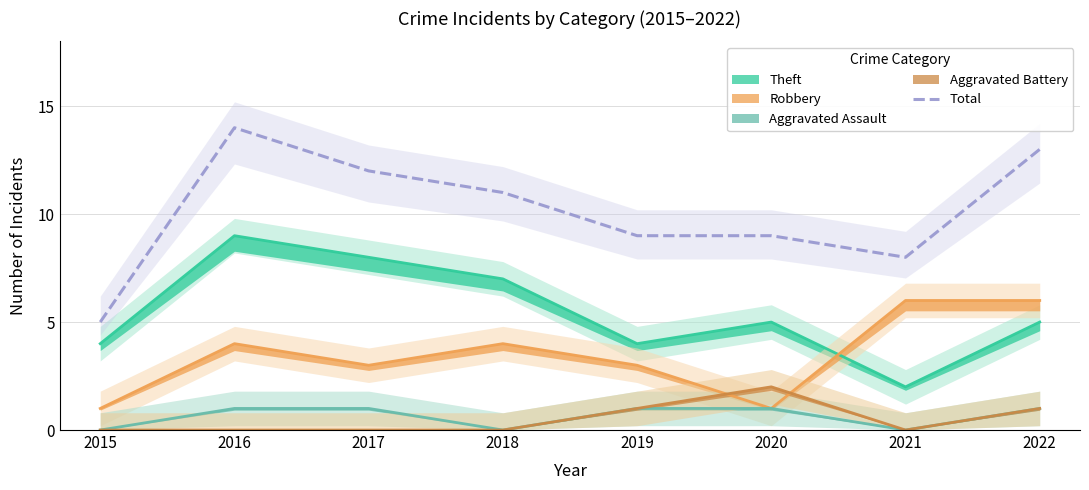

List the labels in order of value, largest first.

2016, 2022, 2017, 2018, 2019, 2020, 2021, 2015